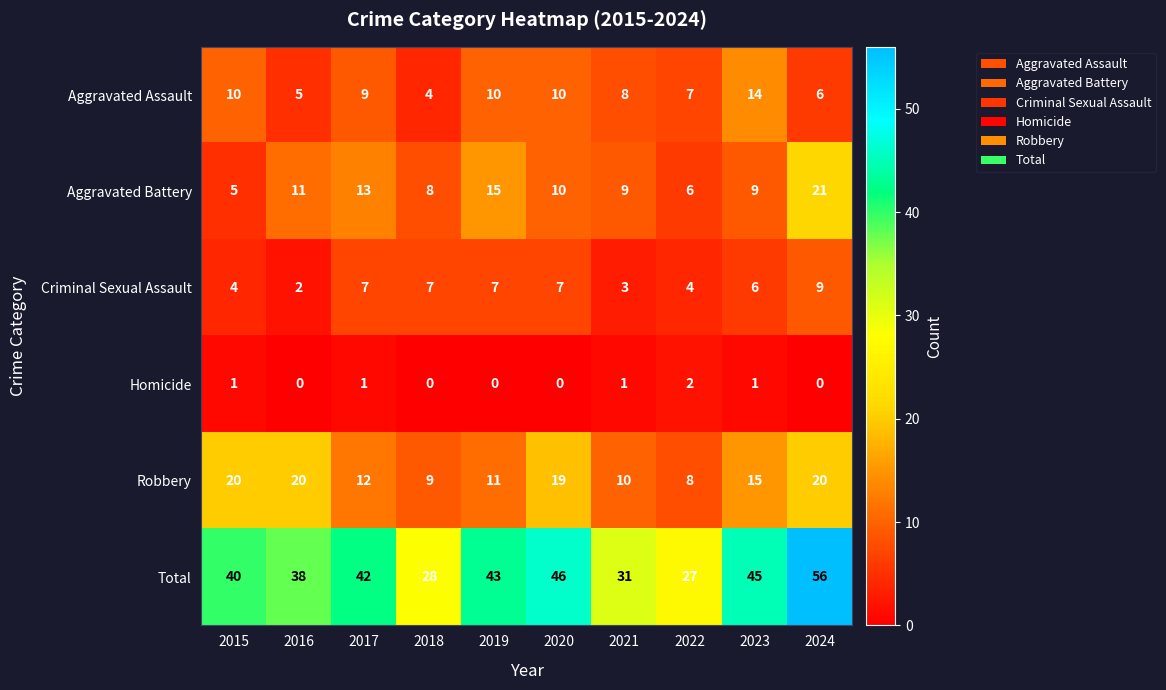

Which series has the widest spread of values?

Total